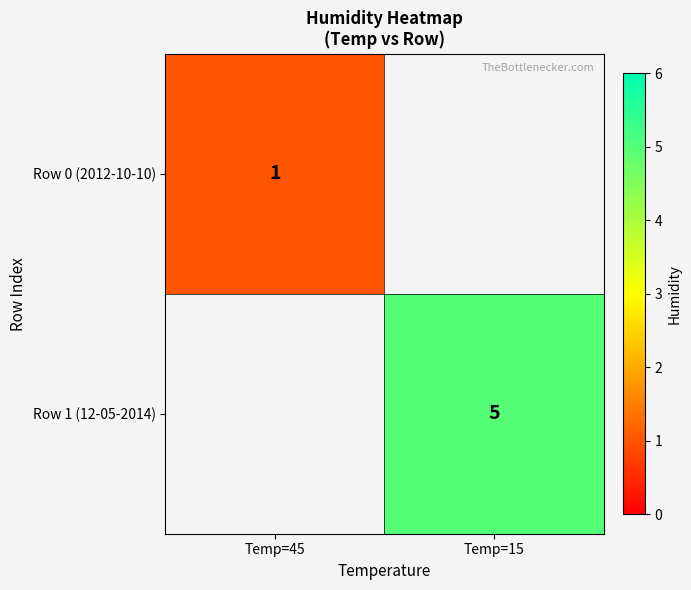

Is the value of Row 0 (2012-10-10) at Temp=45 greater than the value of Row 1 (12-05-2014) at Temp=15?

No